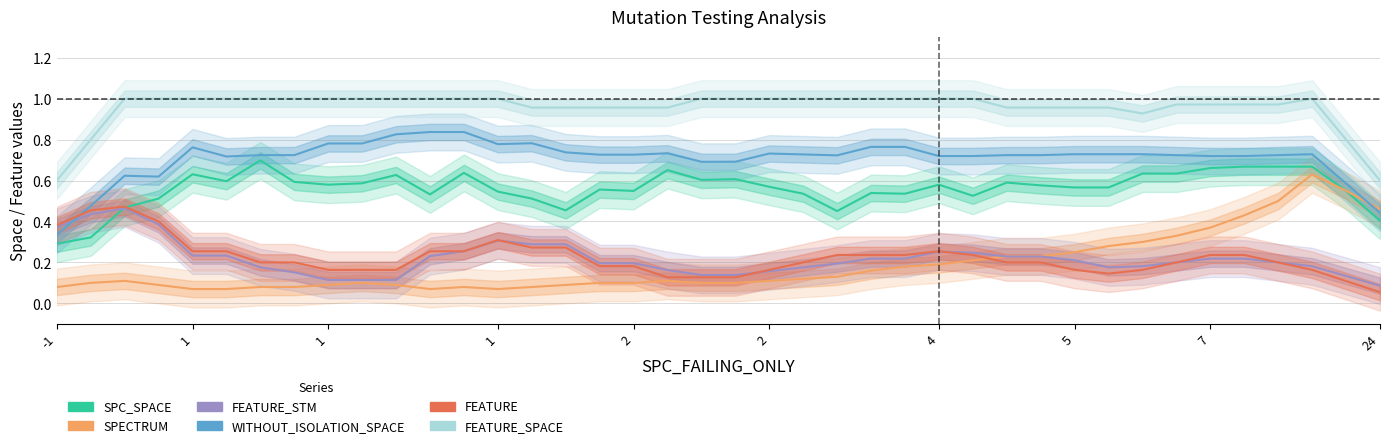

How many times do FEATURE and SPC_SPACE cross each other?

1